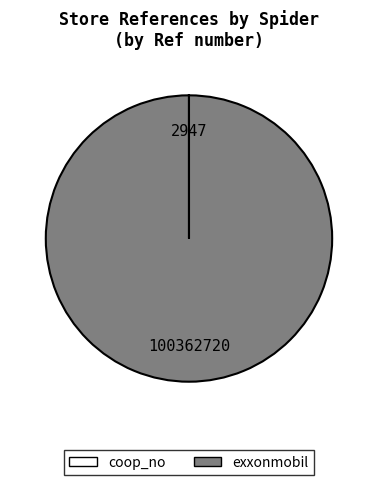

Is exxonmobil the majority of the pie?

Yes